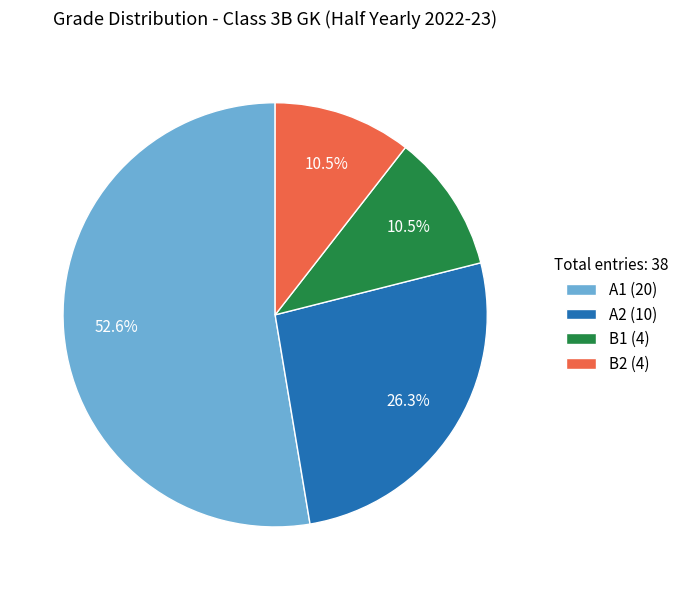

What percentage is the A1 slice, to the nearest percent?

53%